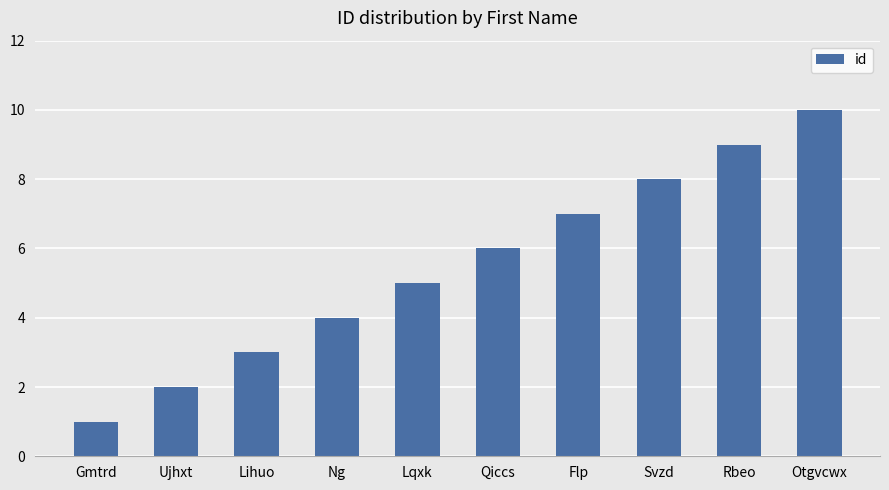

Rank the categories by value from highest to lowest.

Otgvcwx, Rbeo, Svzd, Flp, Qiccs, Lqxk, Ng, Lihuo, Ujhxt, Gmtrd